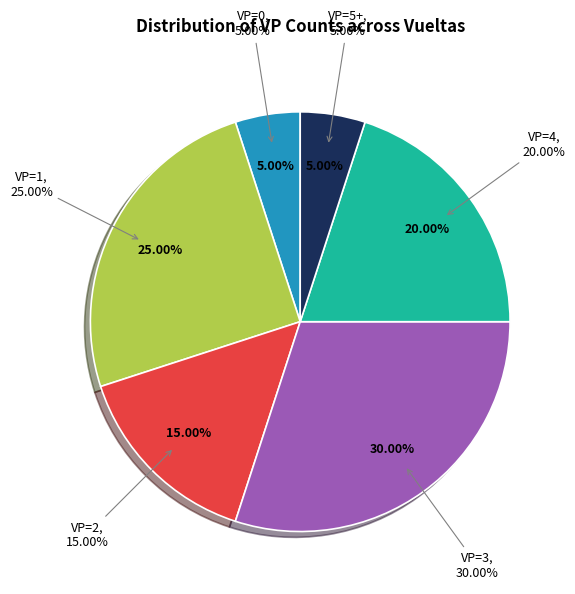

Is it true that 31 is 15% of the pie?

False